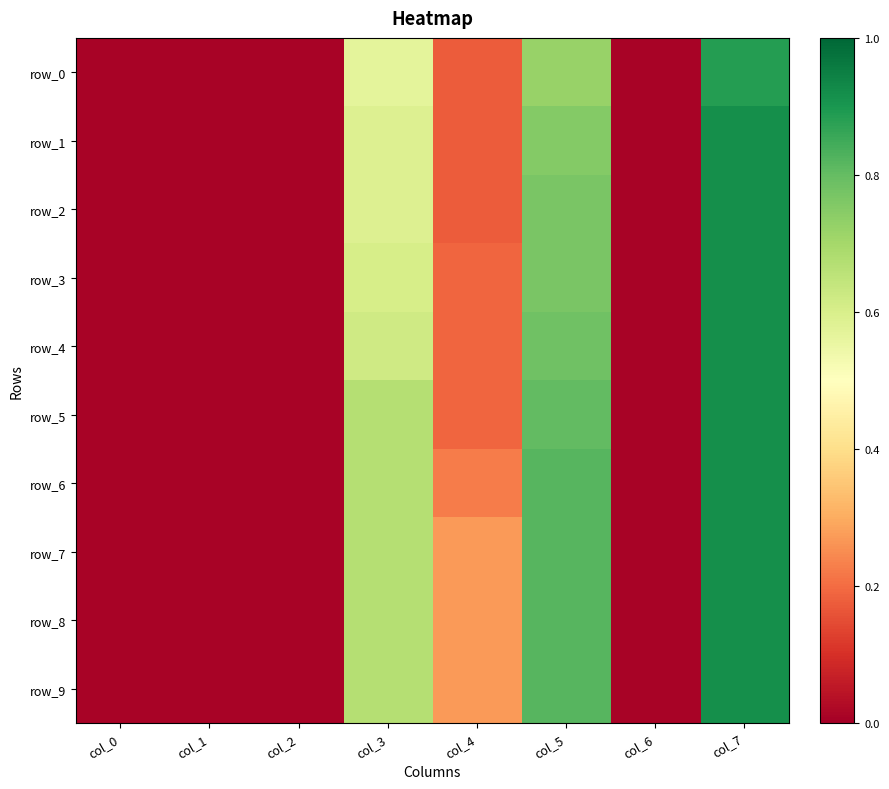

What is the difference between the maximum and minimum values in the row_7 series?

0.9